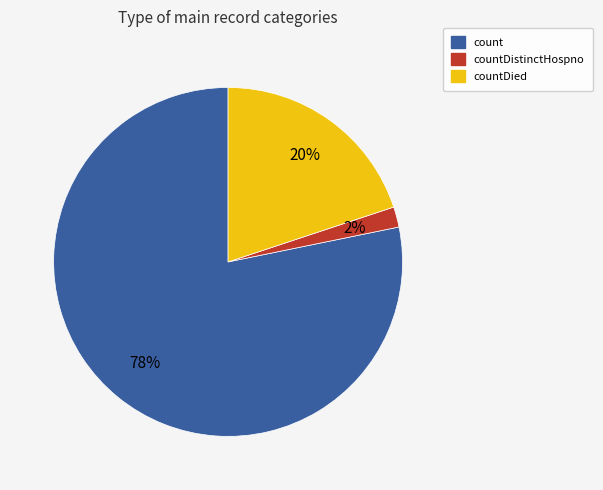

To the nearest percent, what is the difference between the largest and smallest slice percentages?

76%